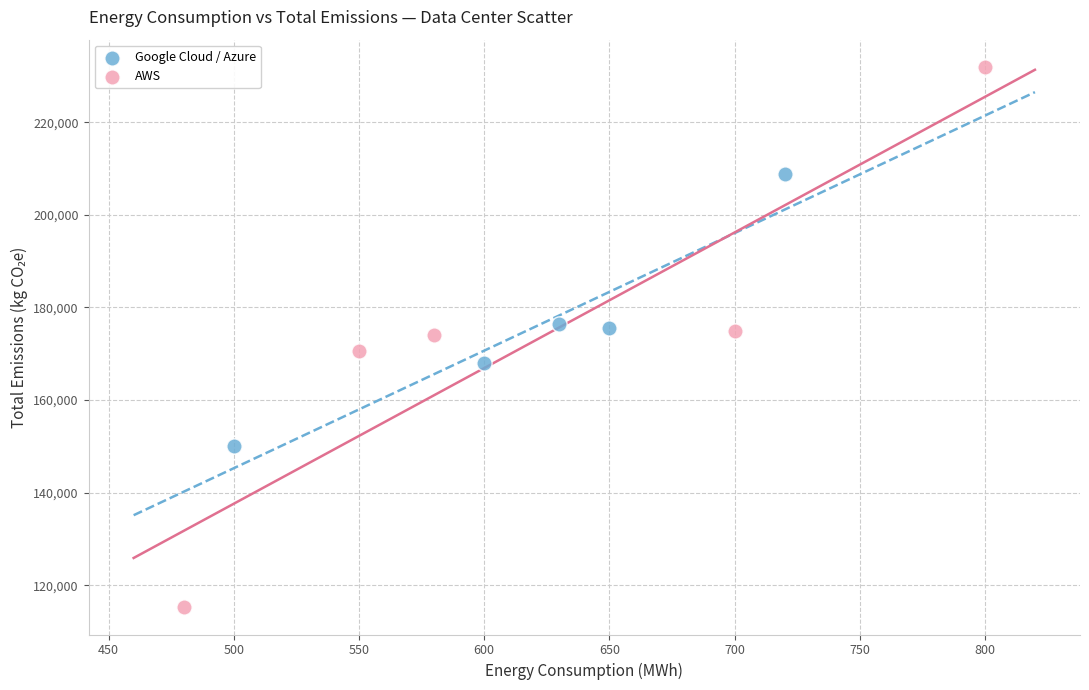

Which series reaches the minimum Y coordinate?

AWS